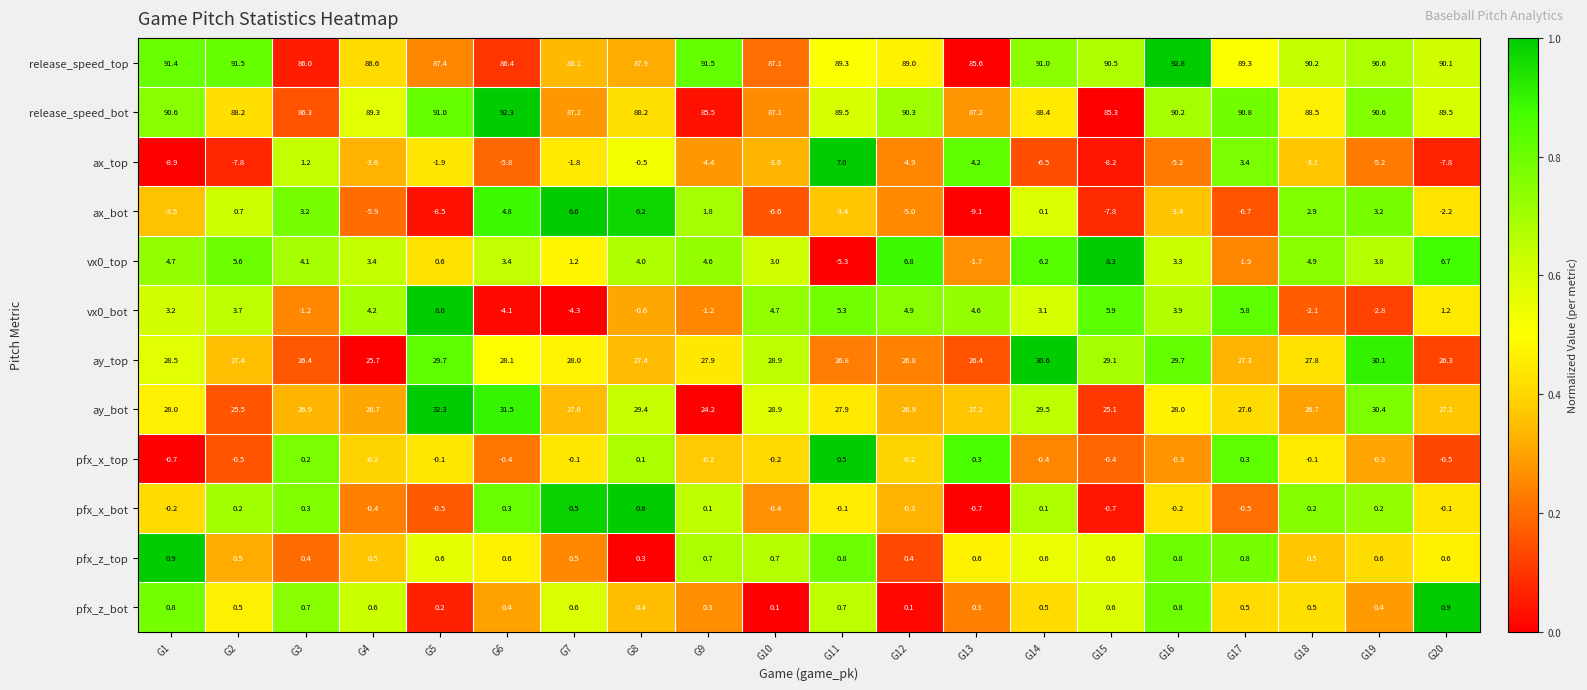

The vx0_top series shows 3.1 at G2. True or false?

False